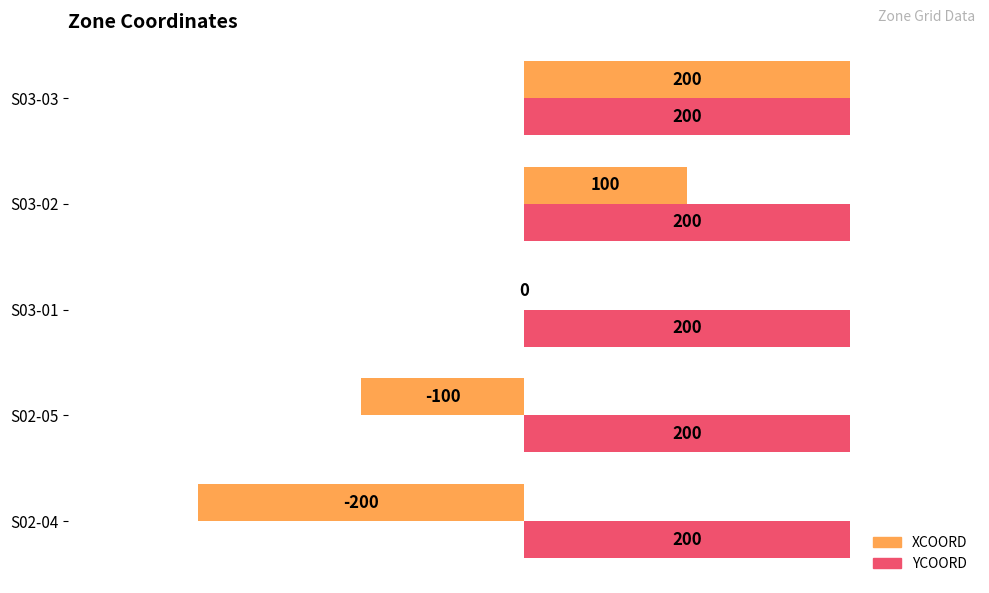

How many XCOORD values are between -100 and 100?

3